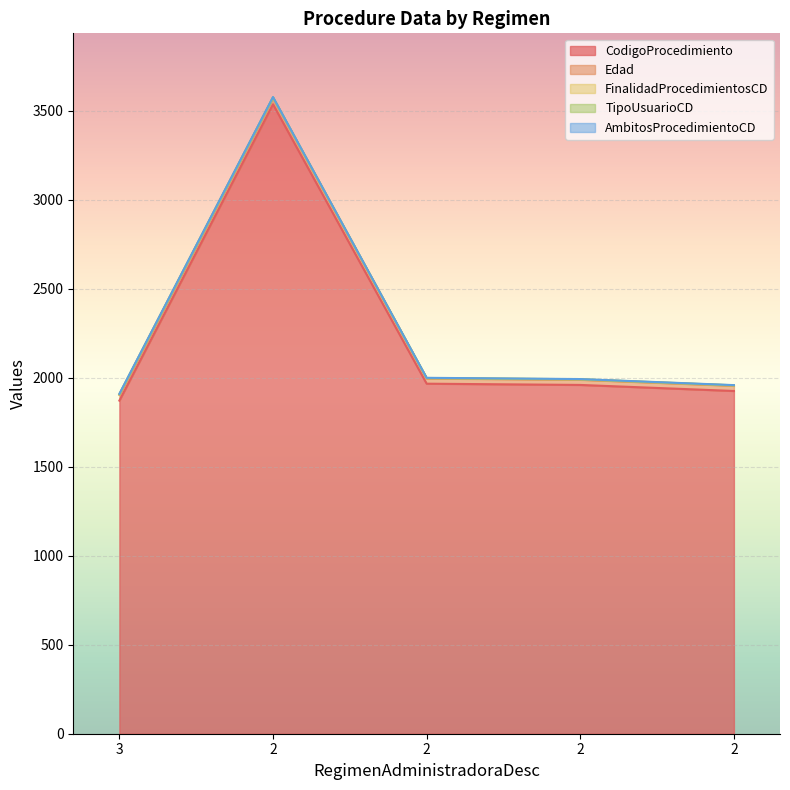

What is the sum of the CodigoProcedimiento values at 2 and 3?

3798